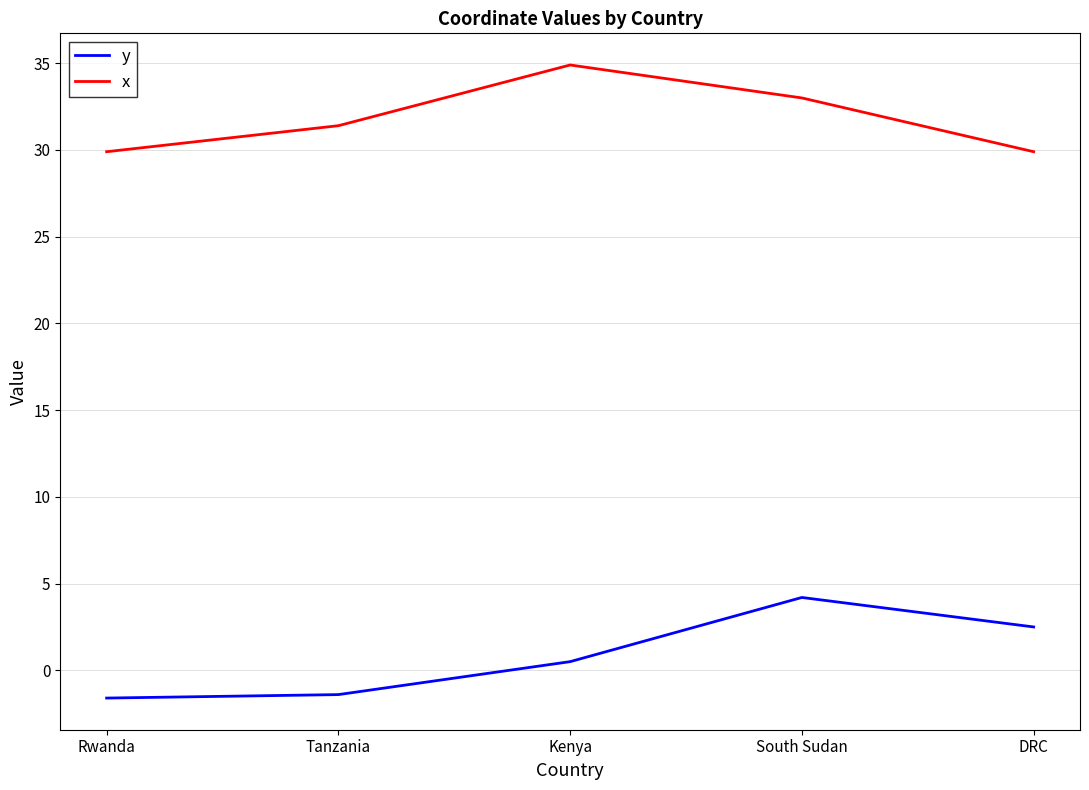

Which category has the highest value in the x series?

Kenya